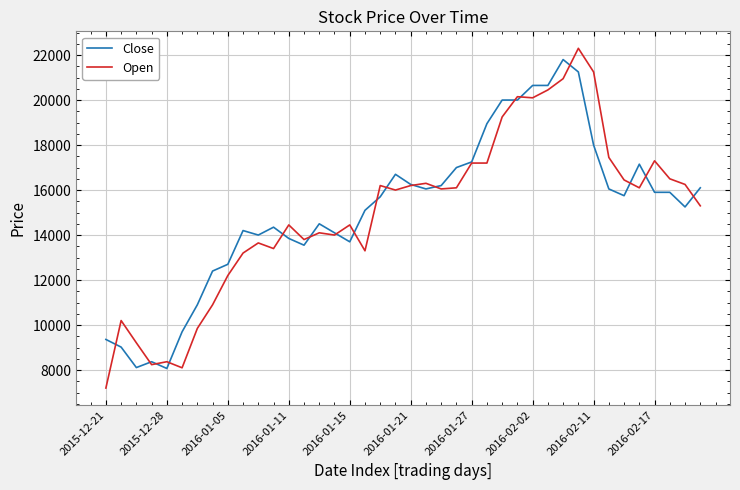

Which series has the widest spread of values?

Open